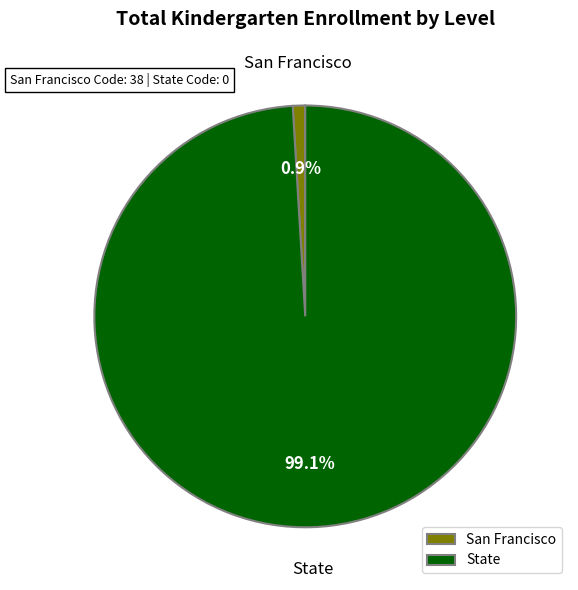

Which slice represents more than half of the pie?

State